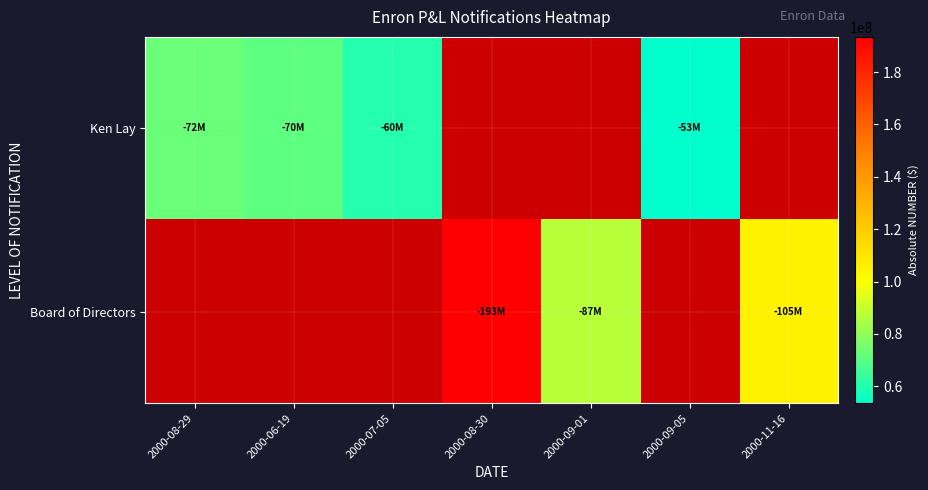

Which series changed the most between 2000-08-29 and 2000-07-05?

Ken Lay